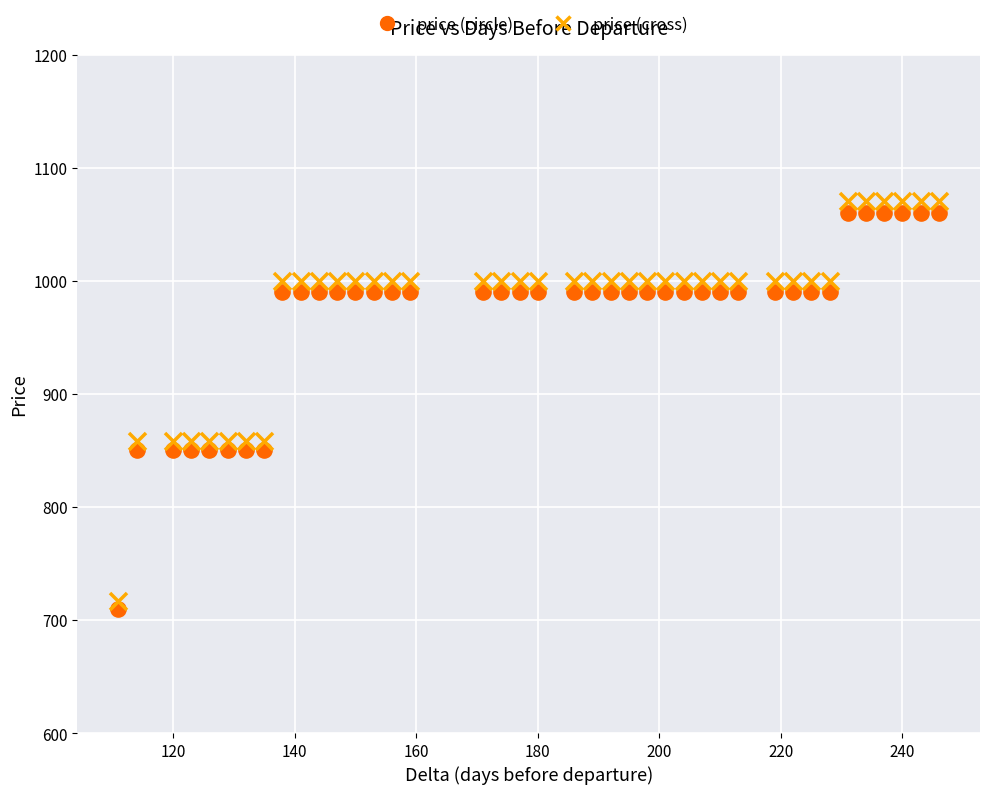

Across all data points, what is the range of Y values (max minus min)?

360.6